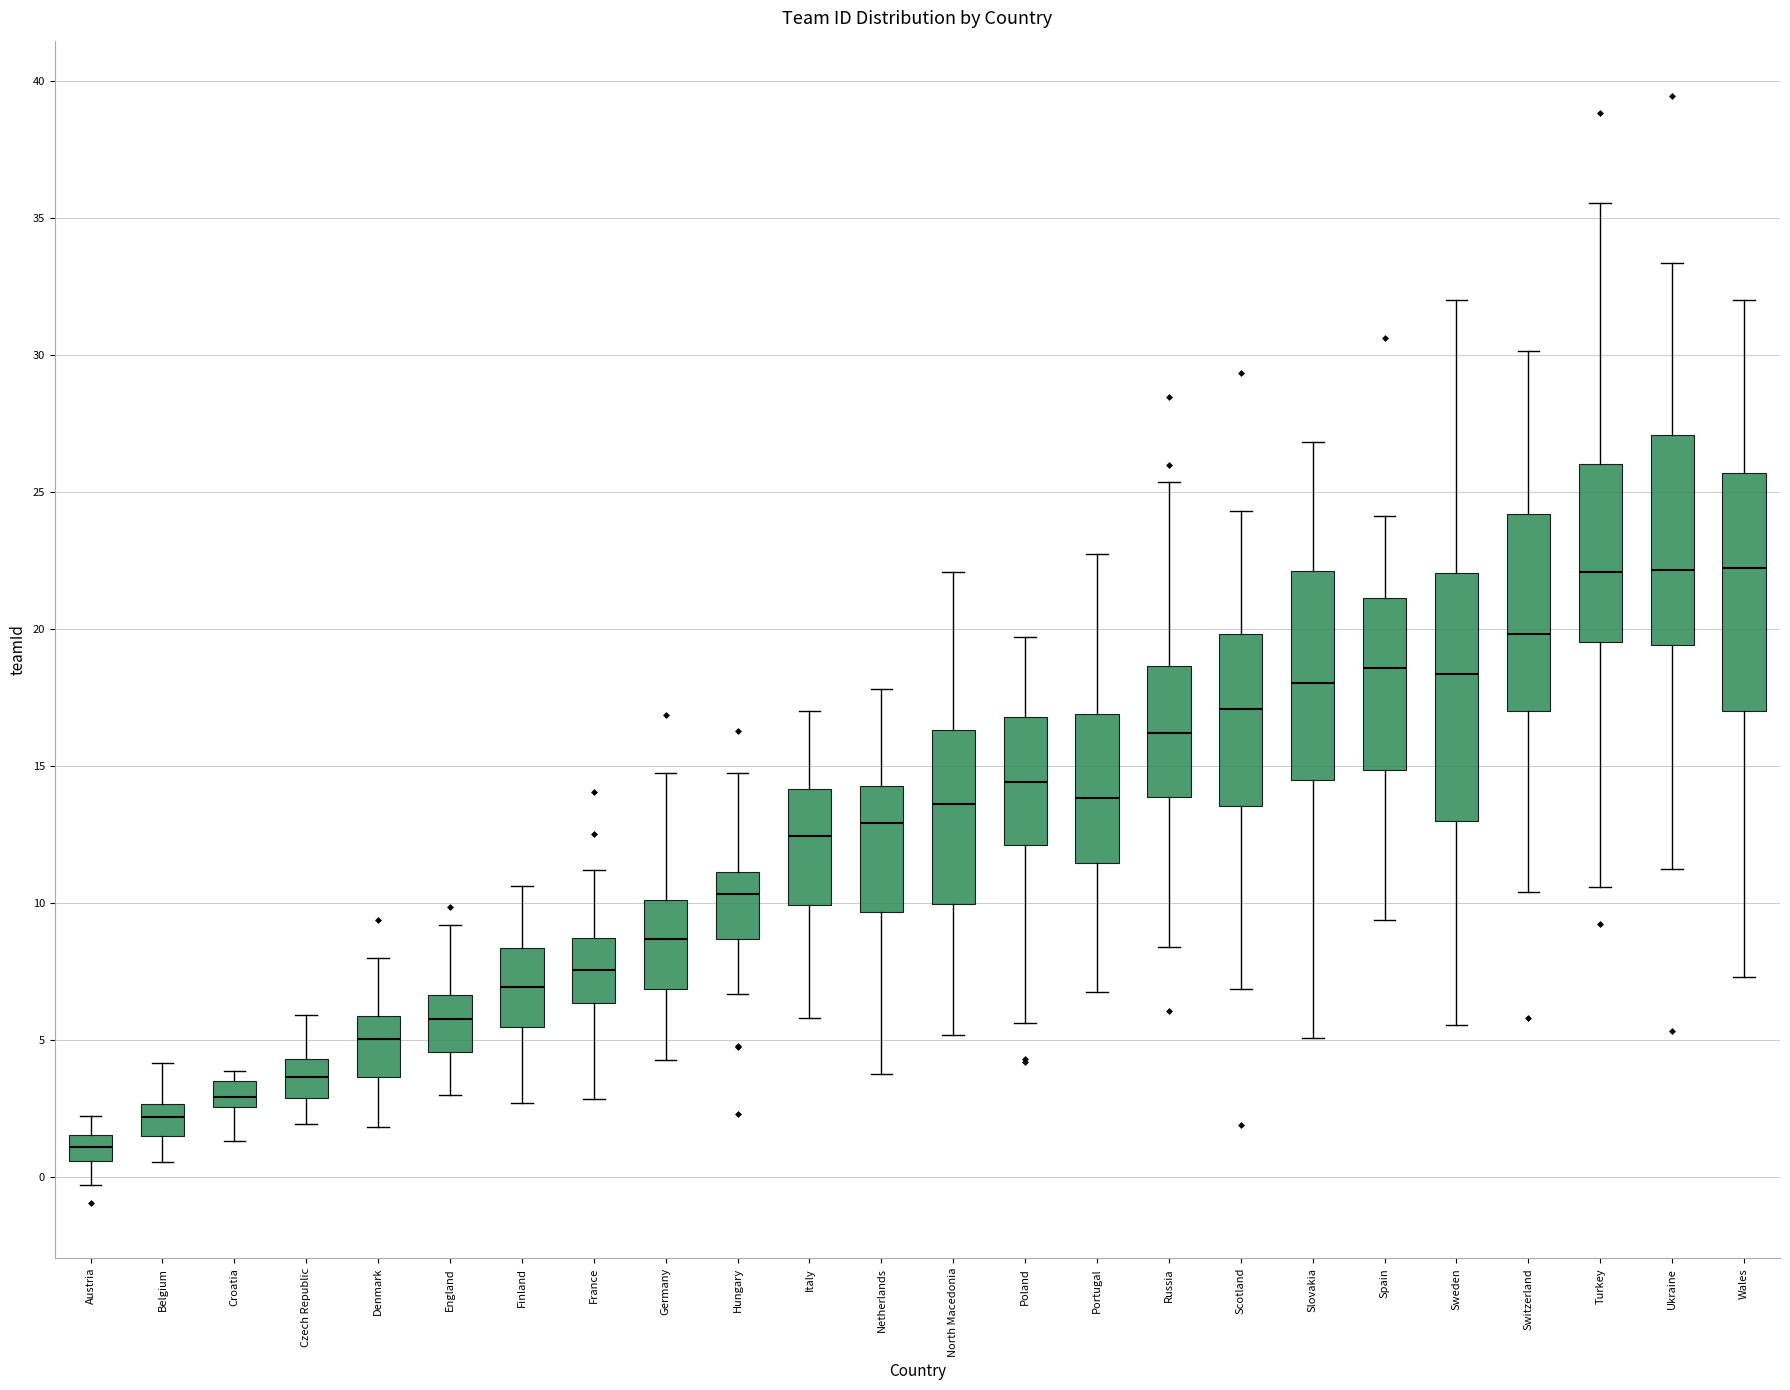

Where does the upper whisker of the box for Italy end on the y-axis? The values are not printed on the chart, so give them approximately, as read against the axis.

17.0